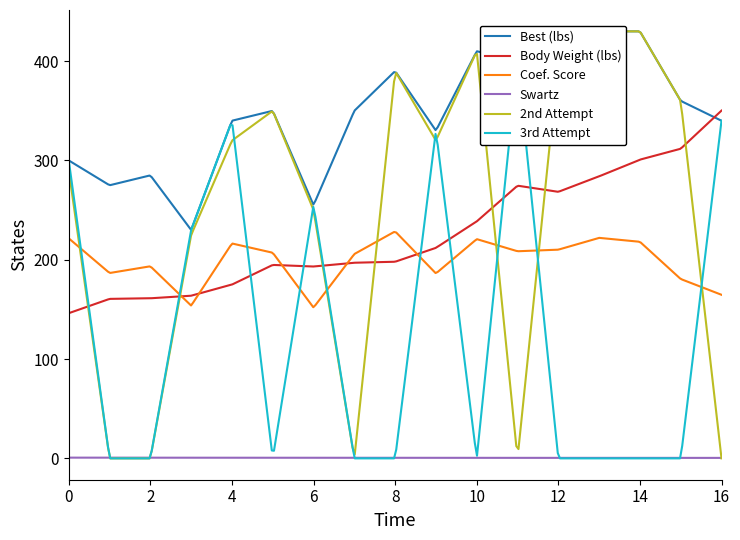

True or false: Swartz and Coef. Score cross at least once.

False